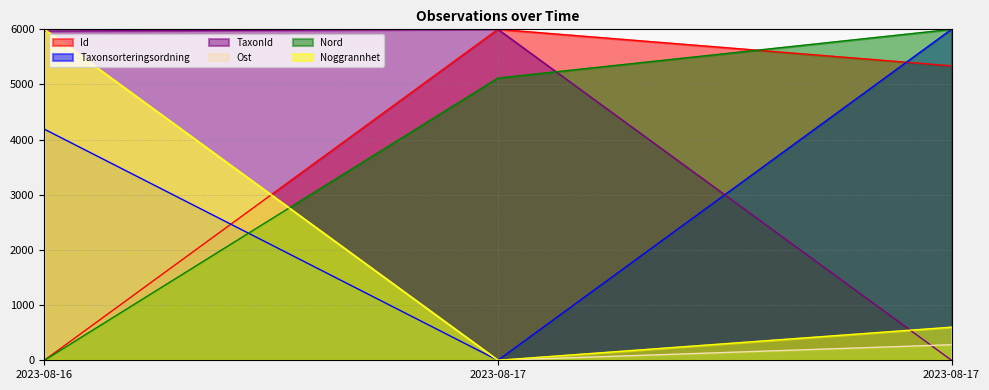

Is it true that Nord equals 0.0 at 2023-08-16?

True